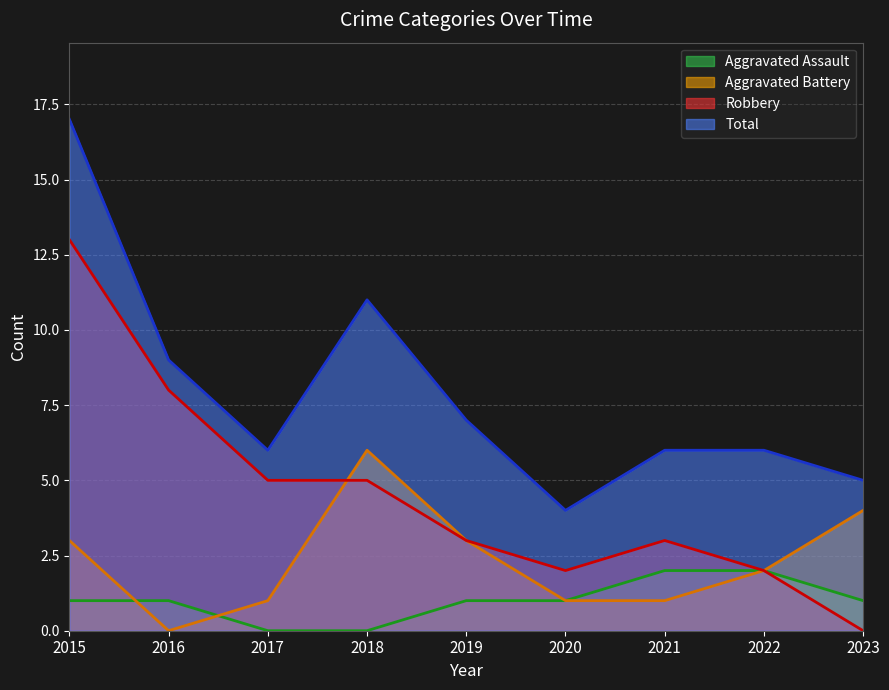

Where is the first local minimum for Aggravated Battery?

2016